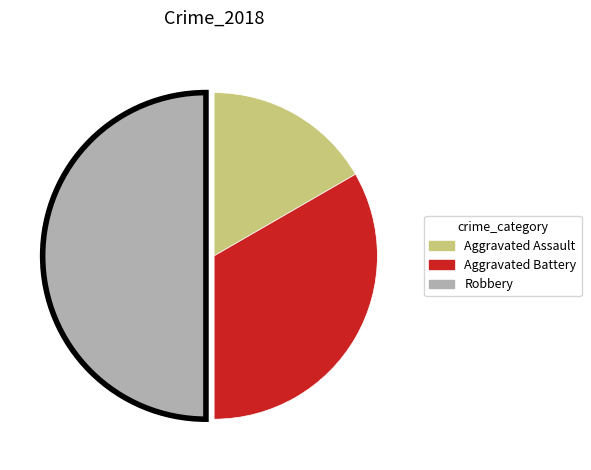

The Robbery slice represents 50% of the pie. True or false?

True